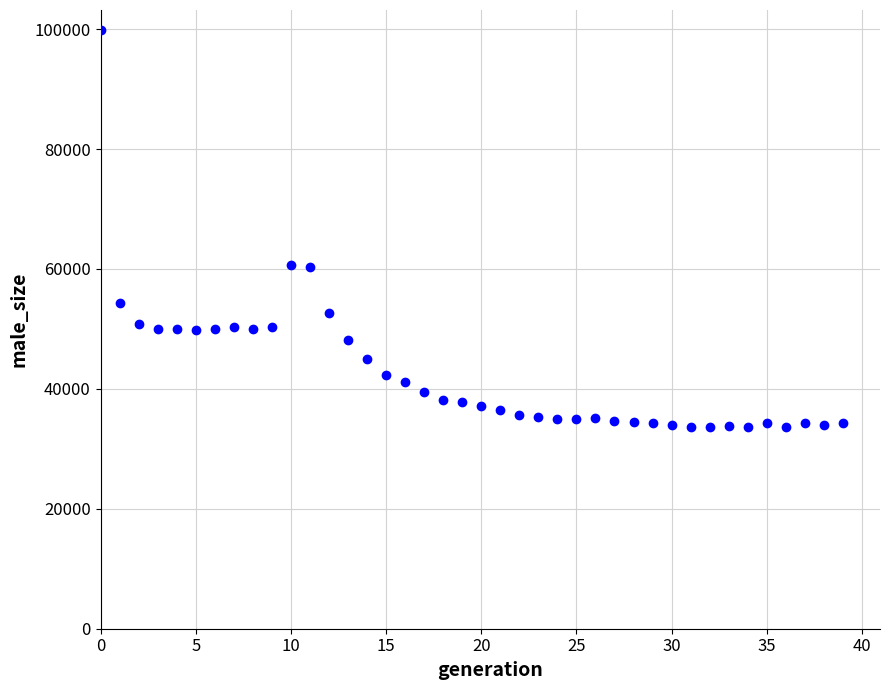

What is the range of Y values (max minus min)?

66282